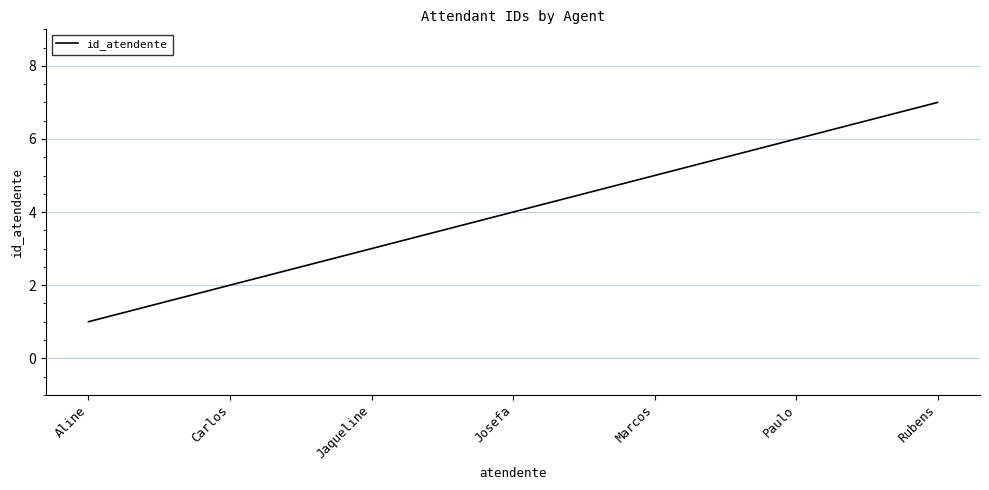

Reading left to right, transcribe all the data shown in this chart.

Aline=1	Carlos=2	Jaqueline=3	Josefa=4	Marcos=5	Paulo=6	Rubens=7